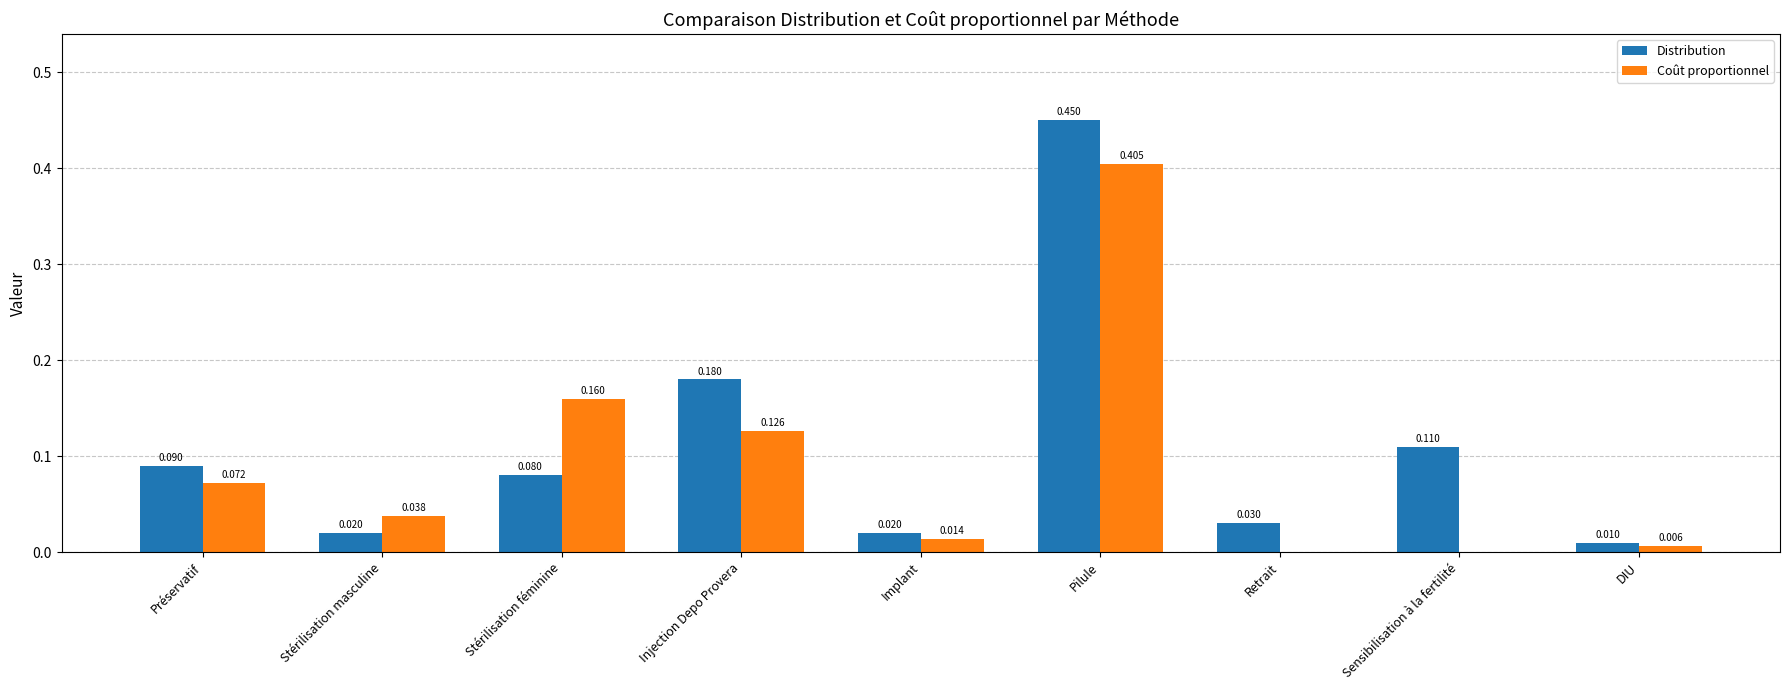

Is the value of Distribution at Préservatif greater than the value of Coût proportionnel at DIU?

Yes